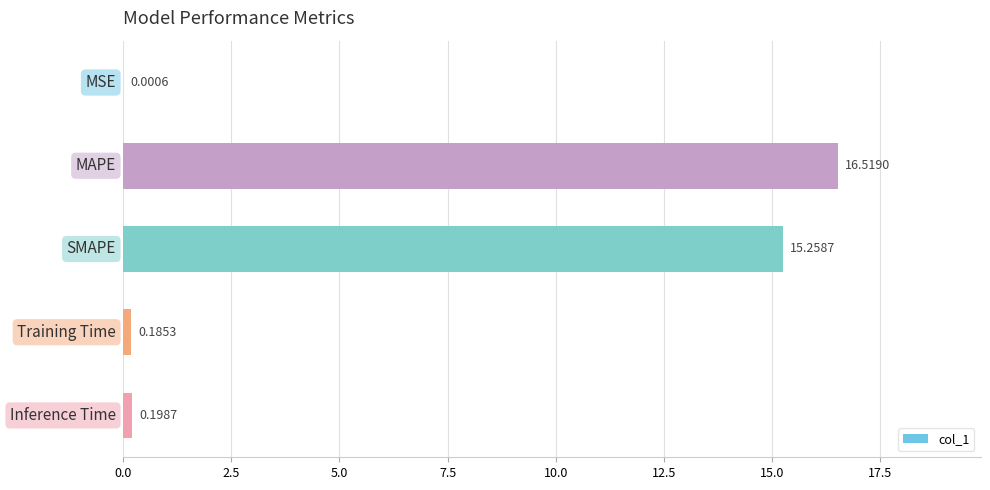

What is the sum of all values?

32.2